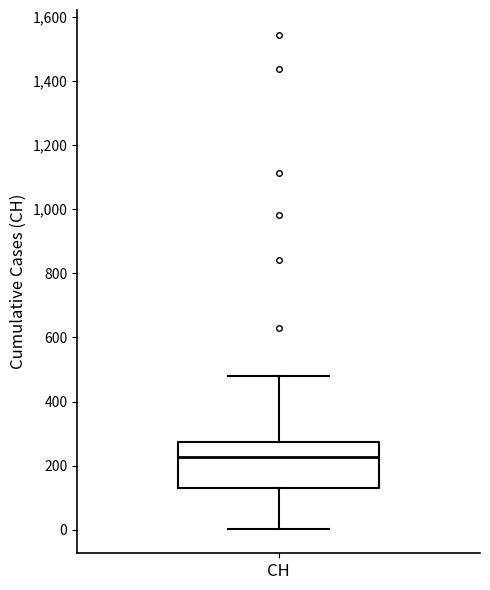

Where does the median line of the box for CH sit on the y-axis? The values are not printed on the chart, so give them approximately, as read against the axis.

220